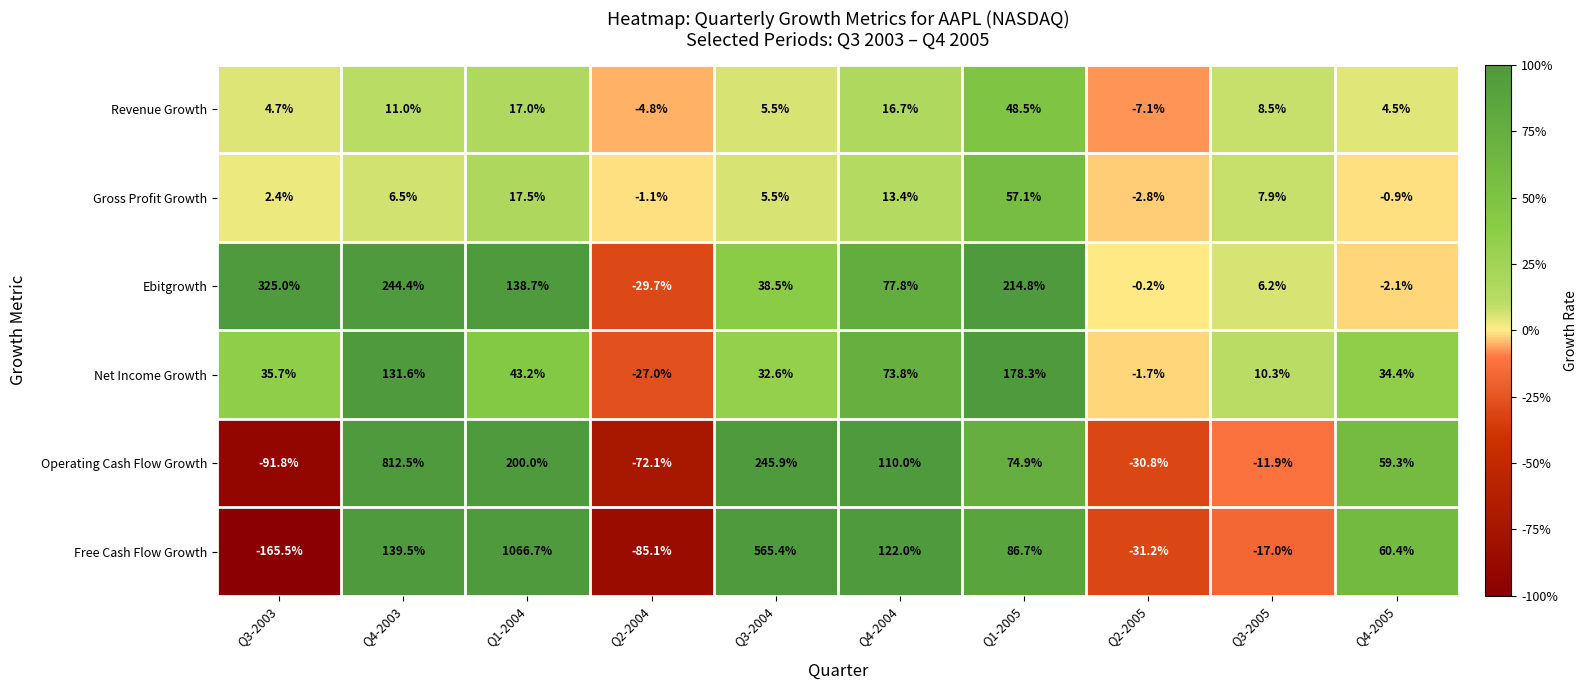

What is the total value across all series at Q4-2003?

1345.5